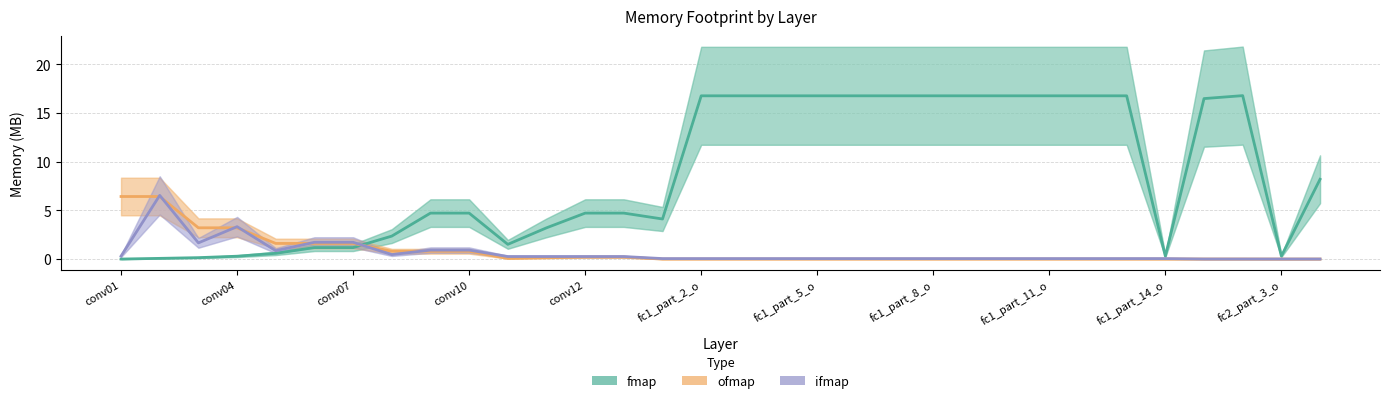

What is the highest value of the ofmap (center) series?

6.4